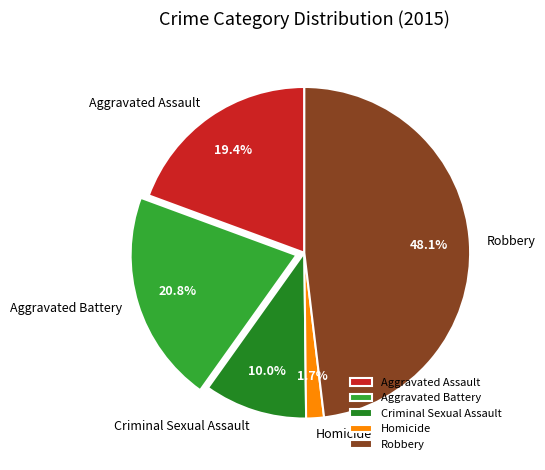

Rank the categories by value from highest to lowest.

Robbery, Aggravated Battery, Aggravated Assault, Criminal Sexual Assault, Homicide